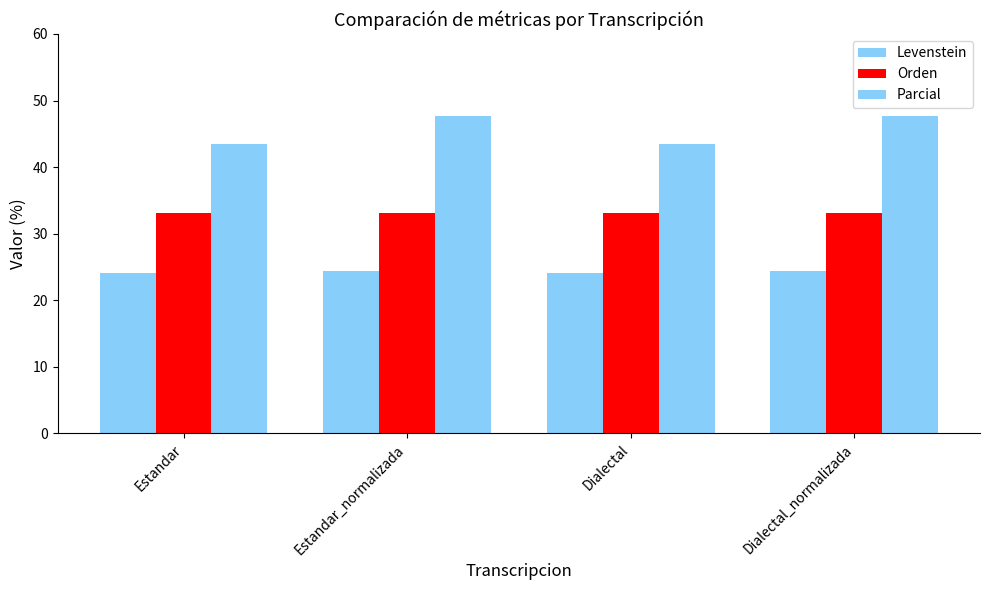

What is the highest value of the Parcial series?

47.6